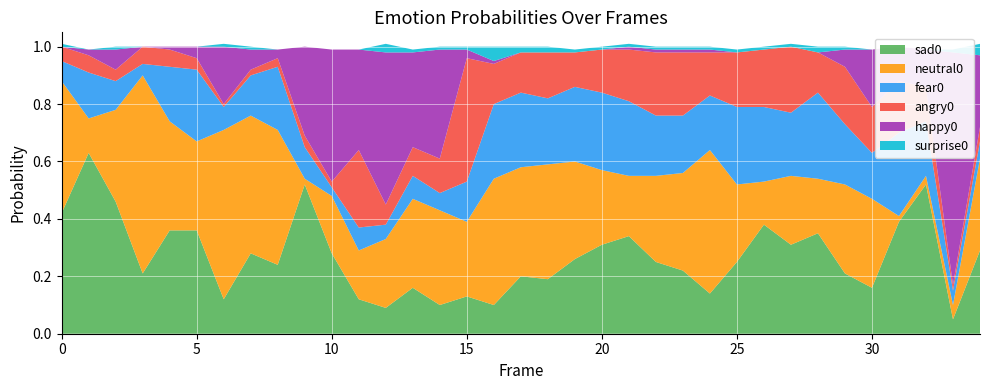

Reading right to left, extract all data points from this chart.

angry0: 0.1	0.0	0.1	0.2	0.2	0.2	0.1	0.2	0.2	0.2	0.1	0.2	0.2	0.2	0.1	0.1	0.2	0.1	0.1	0.4	0.1	0.1	0.1	0.3	0.0	0.0	0.0	0.0	0.0	0.0	0.1	0.1	0.0	0.1	0.1
neutral0: 0.3	0.1	0.0	0.0	0.3	0.3	0.2	0.2	0.1	0.3	0.5	0.3	0.3	0.2	0.3	0.3	0.4	0.4	0.4	0.3	0.3	0.3	0.2	0.2	0.2	0.0	0.5	0.5	0.6	0.3	0.4	0.7	0.3	0.1	0.5
fear0: 0.1	0.1	0.2	0.3	0.2	0.2	0.3	0.2	0.3	0.3	0.2	0.2	0.2	0.3	0.3	0.3	0.2	0.3	0.3	0.1	0.1	0.1	0.1	0.1	0.0	0.1	0.2	0.1	0.1	0.2	0.2	0.0	0.1	0.2	0.1
happy0: 0.2	0.8	0.1	0.1	0.2	0.1	0.0	0.0	0.0	0.0	0.0	0.0	0.0	0.0	0.0	0.0	0.0	0.0	0.0	0.0	0.4	0.3	0.5	0.3	0.5	0.3	0.0	0.1	0.2	0.0	0.0	0.0	0.1	0.0	0.0
sad0: 0.3	0.1	0.5	0.4	0.2	0.2	0.3	0.3	0.4	0.2	0.1	0.2	0.2	0.3	0.3	0.3	0.2	0.2	0.1	0.1	0.1	0.2	0.1	0.1	0.3	0.5	0.2	0.3	0.1	0.4	0.4	0.2	0.5	0.6	0.4
surprise0: 0.0	0.0	0.0	0.0	0.0	0.0	0.0	0.0	0.0	0.0	0.0	0.0	0.0	0.0	0.0	0.0	0.0	0.0	0.1	0.0	0.0	0.0	0.0	0.0	0.0	0.0	0.0	0.0	0.0	0.0	0.0	0.0	0.0	0.0	0.0